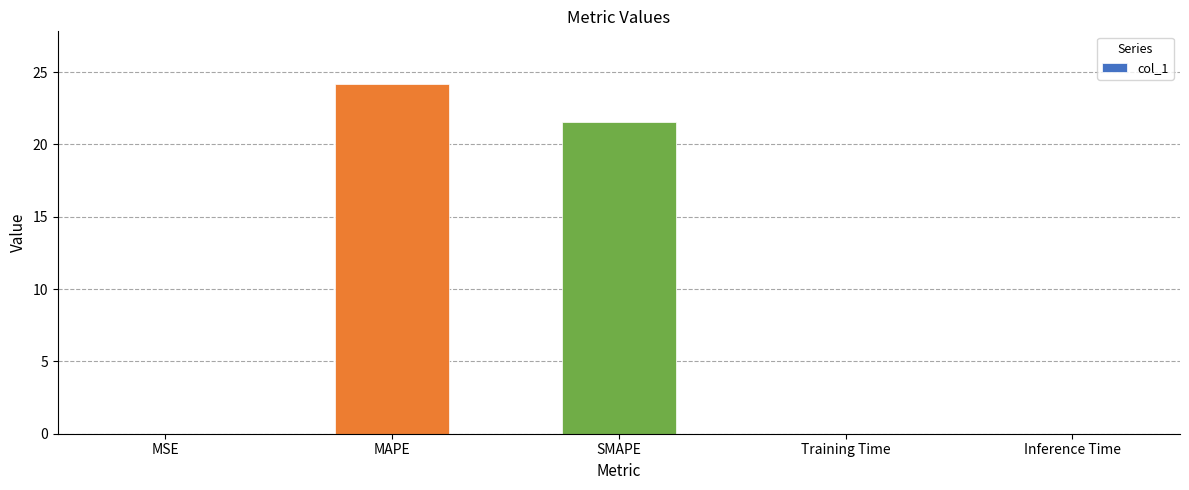

At which label is the value closest to 12?

SMAPE